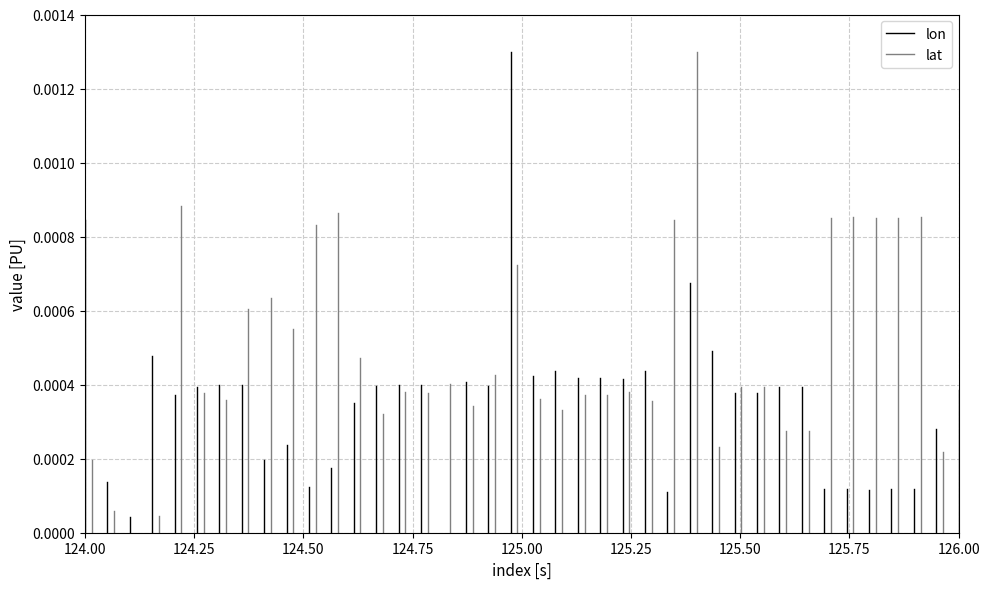

What are all the series names shown in the legend?

lon, lat